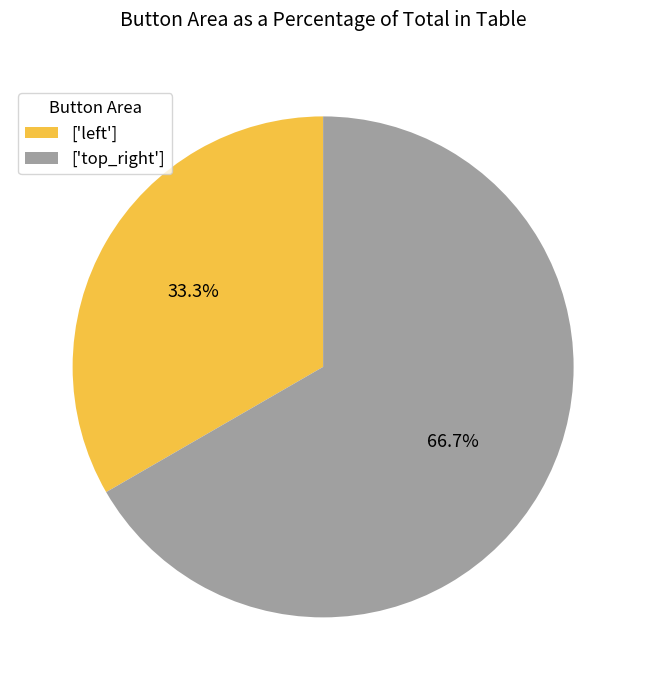

What is the largest slice in the pie chart?

['top_right']